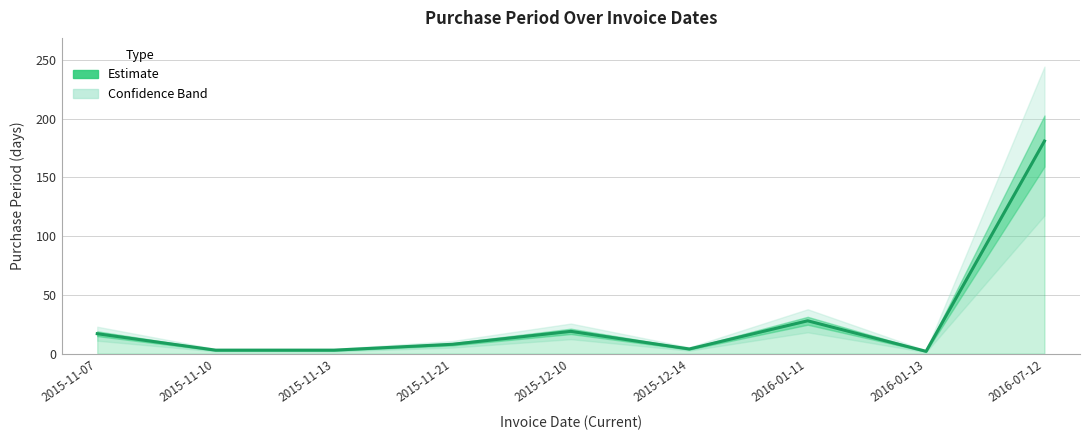

How many lines are shown in the chart?

1